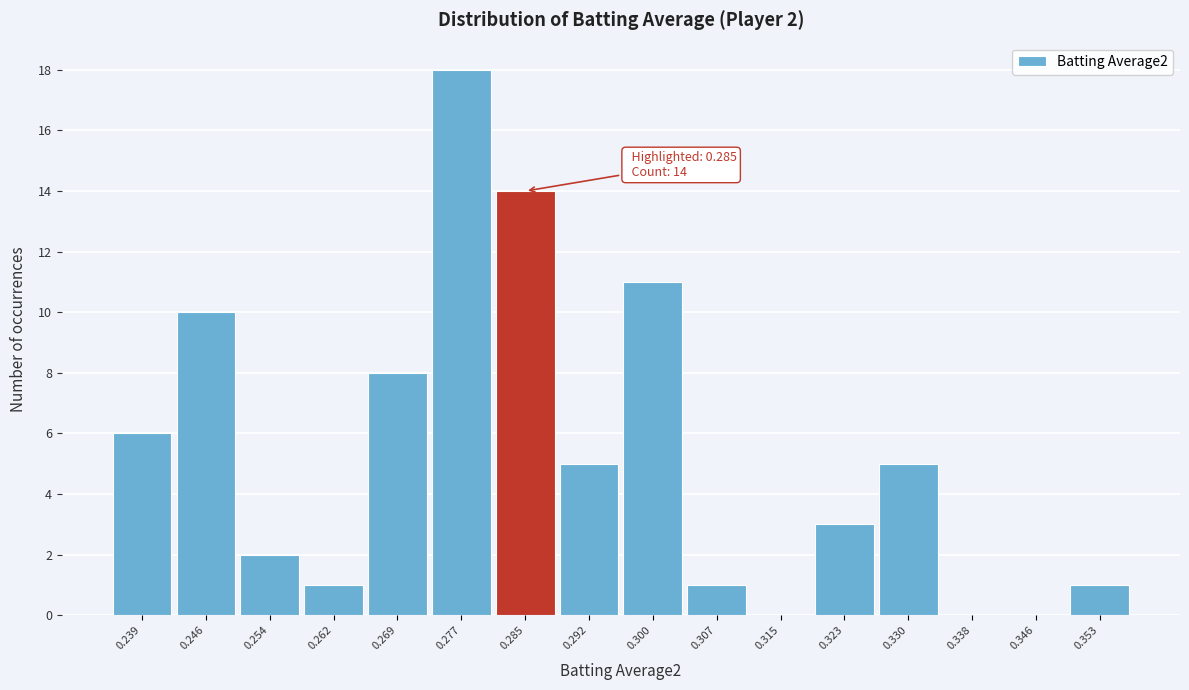

Over which range of the x-axis is the bar tallest?

0.273 to 0.281